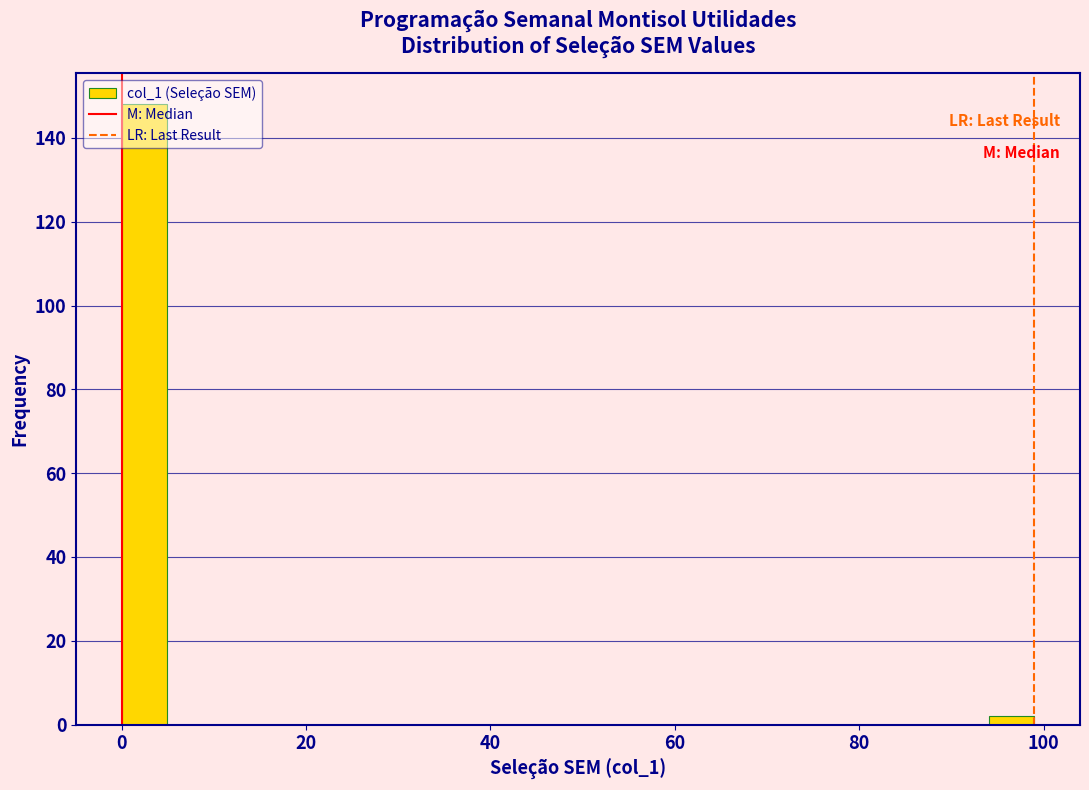

Around what value on the x-axis is the tallest bar? Give the approximate position of its centre, as read against the axis.

2